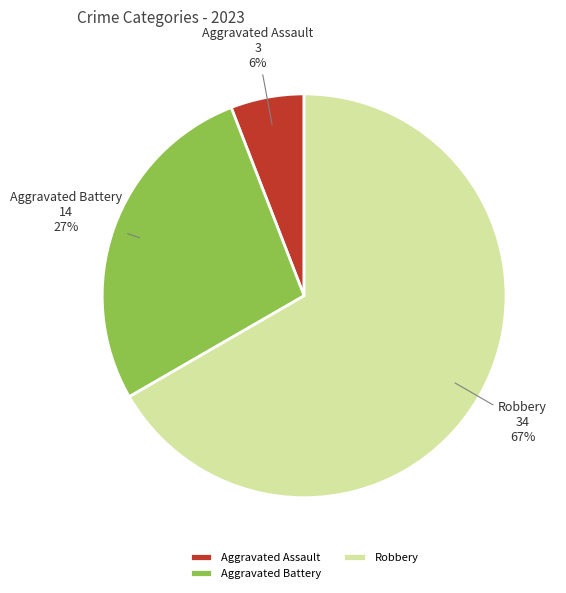

Does Aggravated Battery account for over 50% of the chart?

No